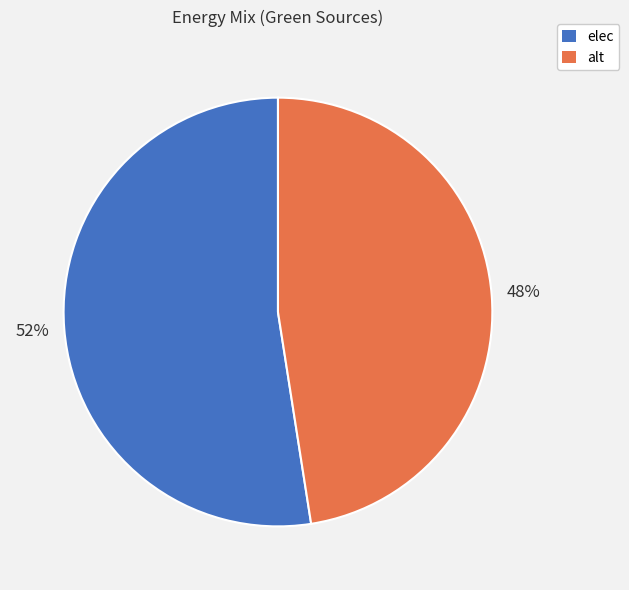

Approximately how many times larger is the value at alt compared to elec?

0.9